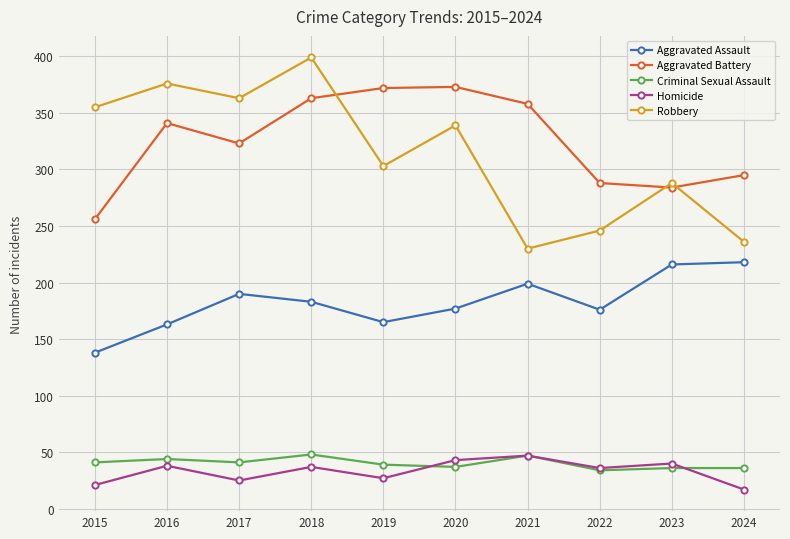

At which category is the sum across all series the highest?

2018